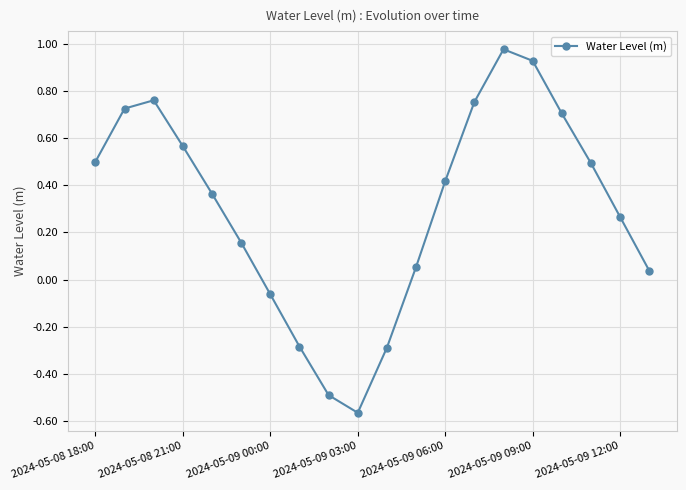

How many values are above zero?

15